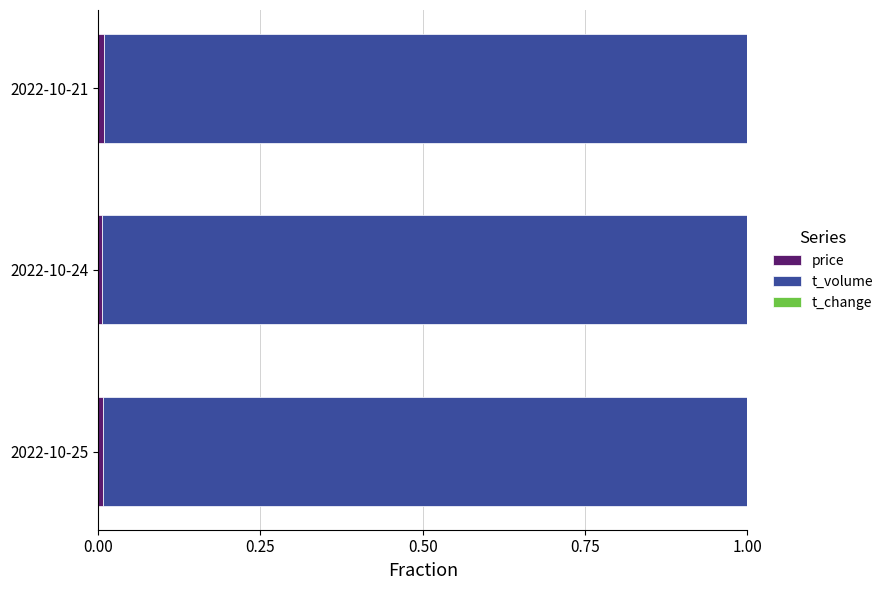

How many data points does each series have?

3